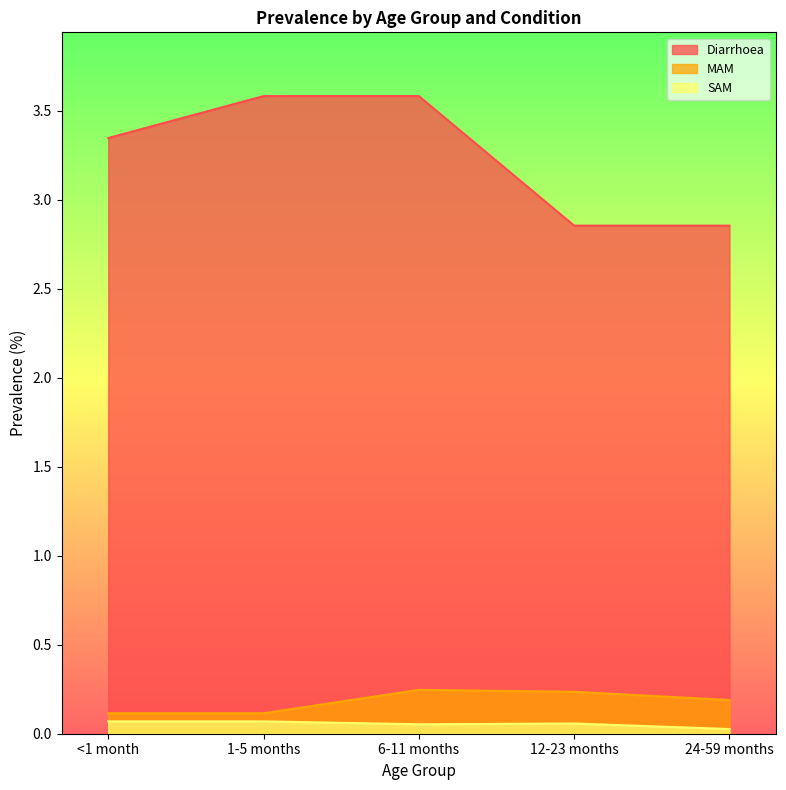

Count the number of categories in the chart.

5